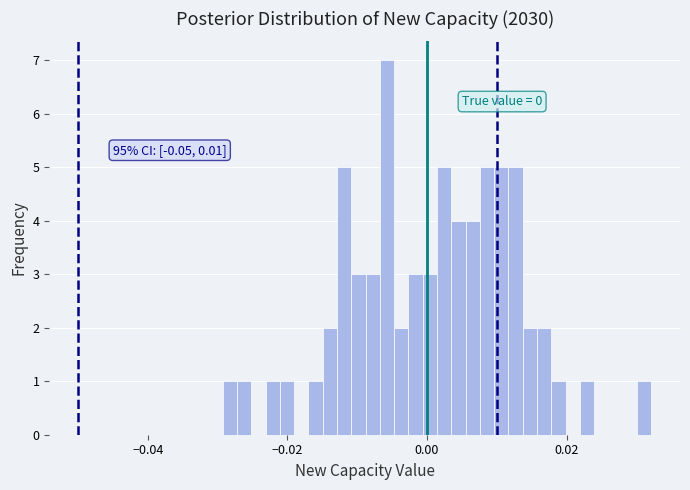

Read against the x-axis, roughly where is the centre of the tallest bar?

-0.006